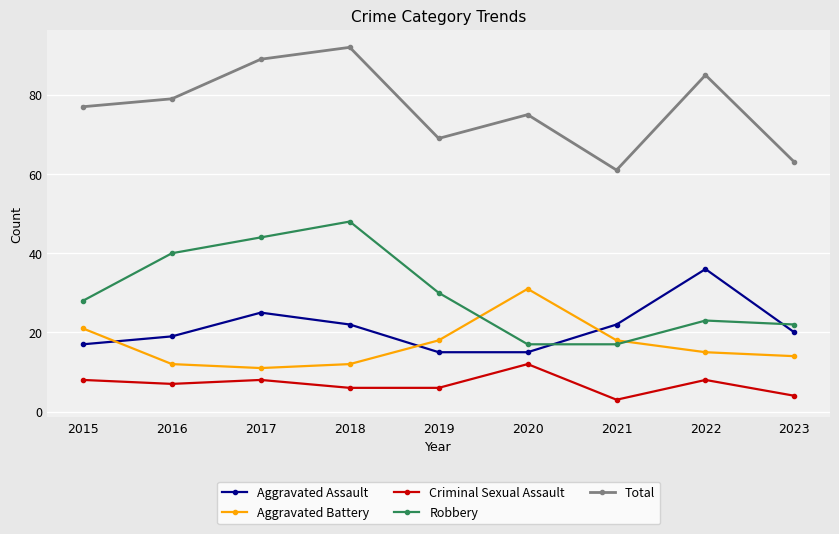

What are all the series names shown in the legend?

Aggravated Assault, Aggravated Battery, Criminal Sexual Assault, Robbery, Total